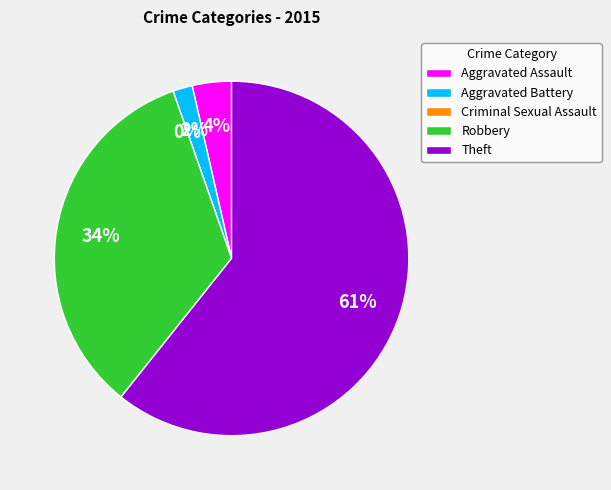

What portion of the pie excludes Theft?

39.3%